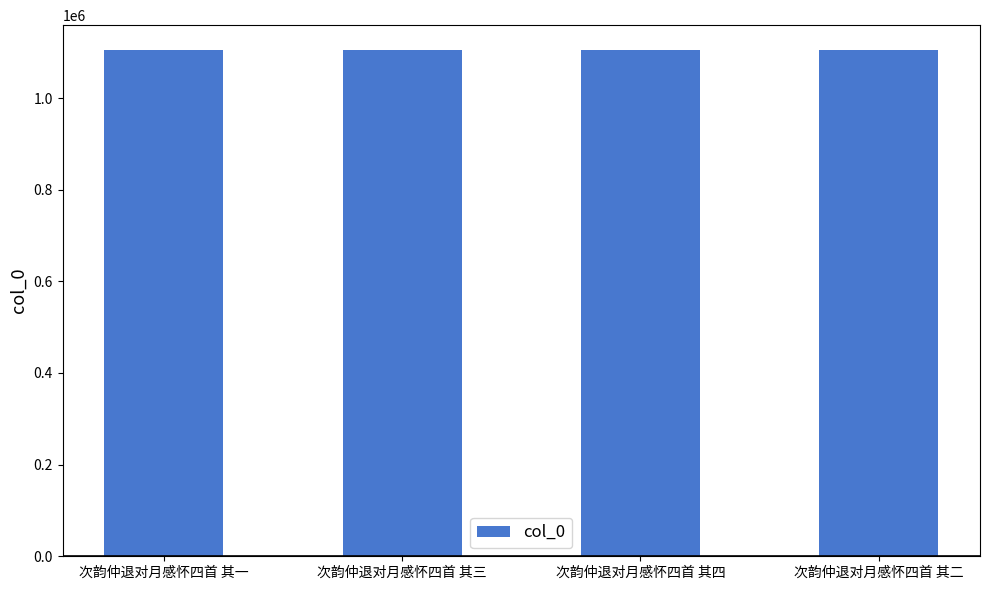

Read the value at 次韵仲退对月感怀四首 其三.

1103930